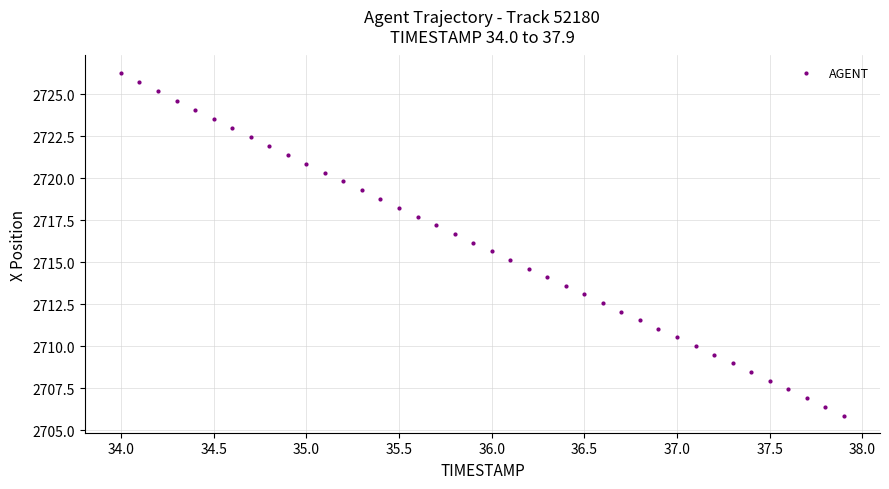

What is the range of Y values (max minus min)?

20.4